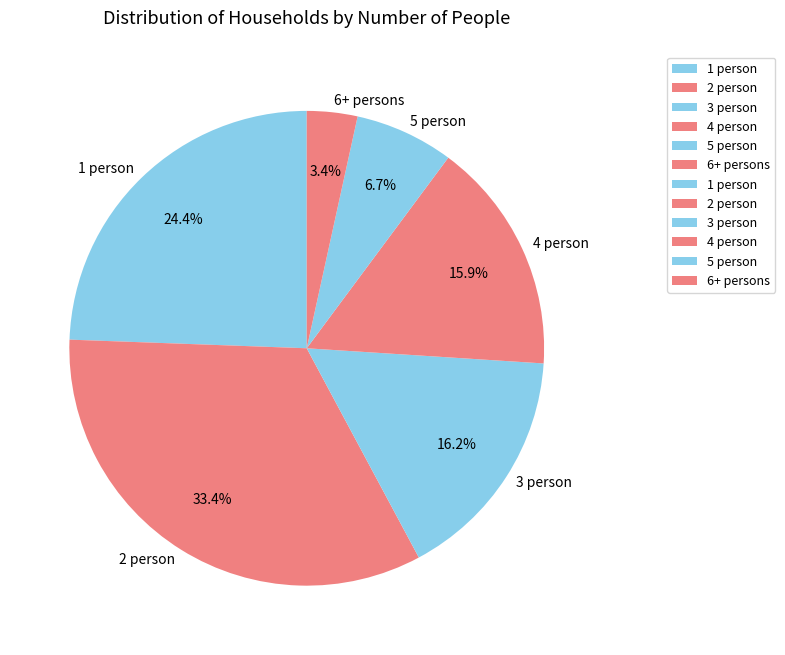

Does 3 person account for over 50% of the chart?

No